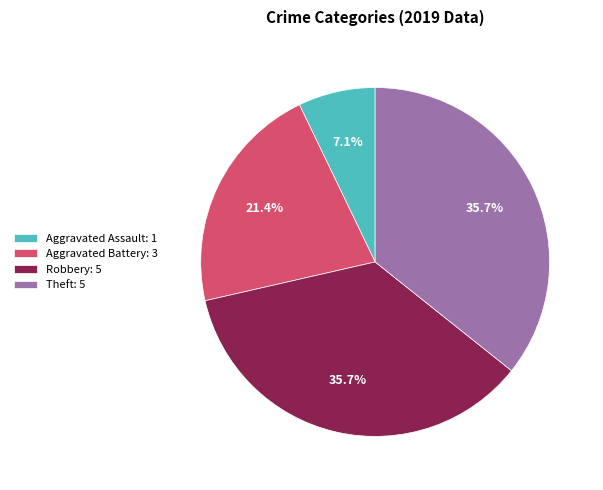

Which category has the smallest portion of the pie?

Aggravated Assault: 1